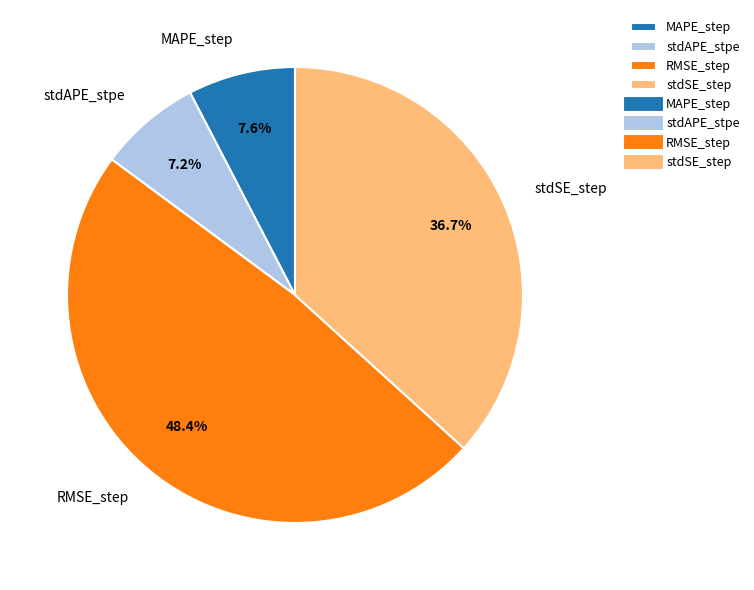

To the nearest percent, what percentage of the pie is stdAPE_stpe?

7%